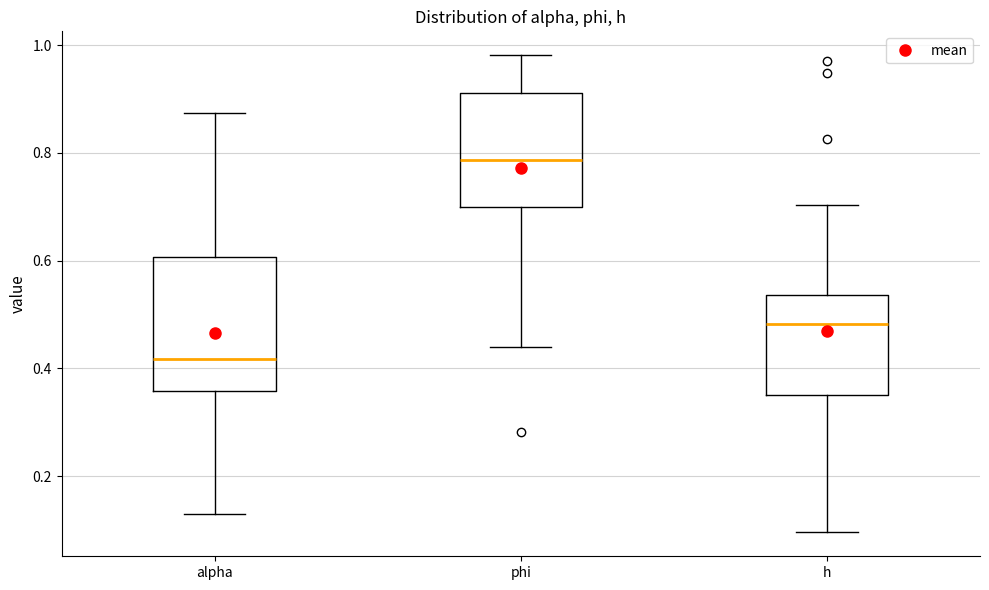

Reading left to right, transcribe this box plot: for each box, give where its median line is, the range the box spans, and where its two whiskers end, as read against the y-axis. The values are not printed on the chart, so give them approximately, as read against the axis.

alpha: median 0.42, box 0.36 to 0.60, whiskers 0.12 to 0.88
phi: median 0.78, box 0.70 to 0.92, whiskers 0.44 to 0.98
h: median 0.48, box 0.34 to 0.54, whiskers 0.10 to 0.70